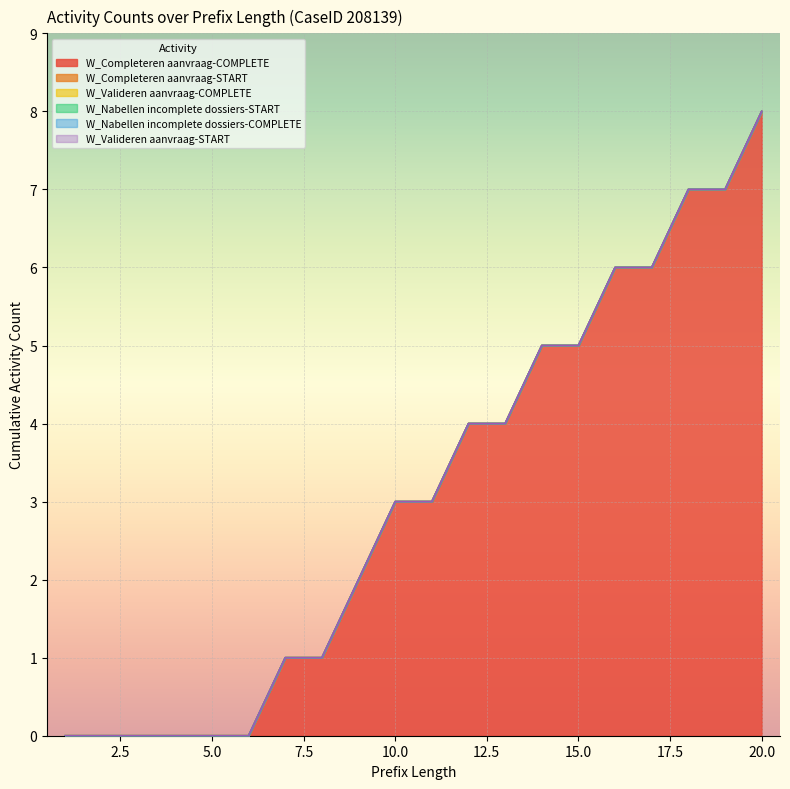

What is the spread (max minus min) of values at 9?

2